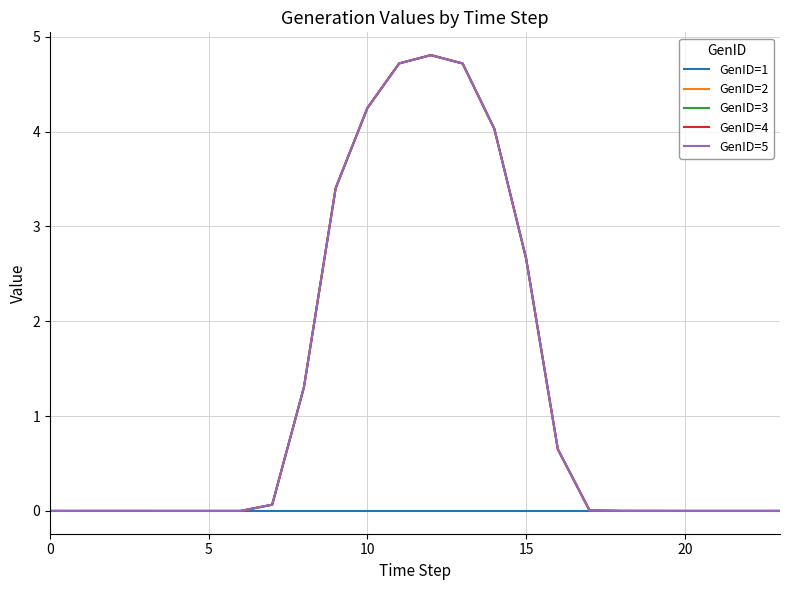

What is the maximum value shown in the chart?

4.8